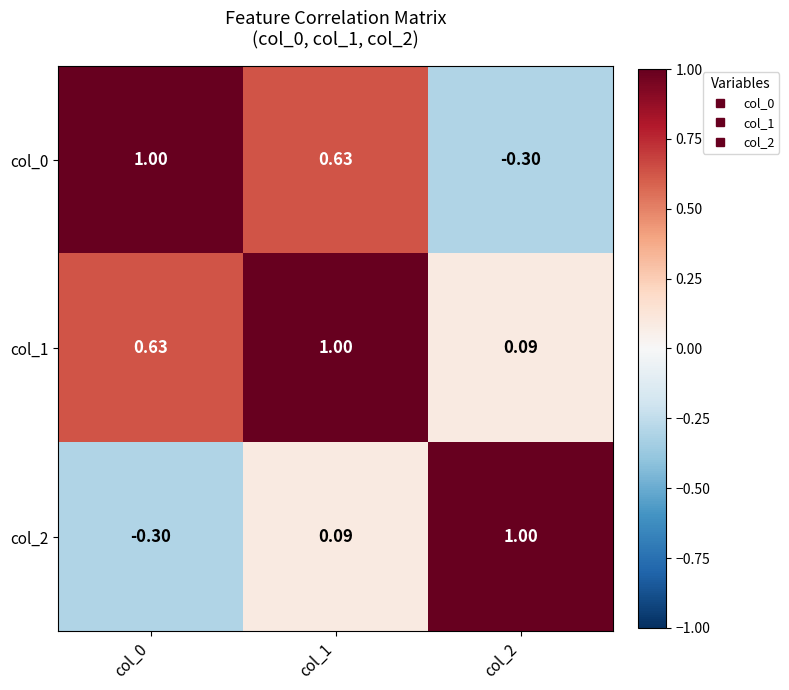

Is the value of col_1 at col_1 greater than the value of col_2 at col_1?

Yes